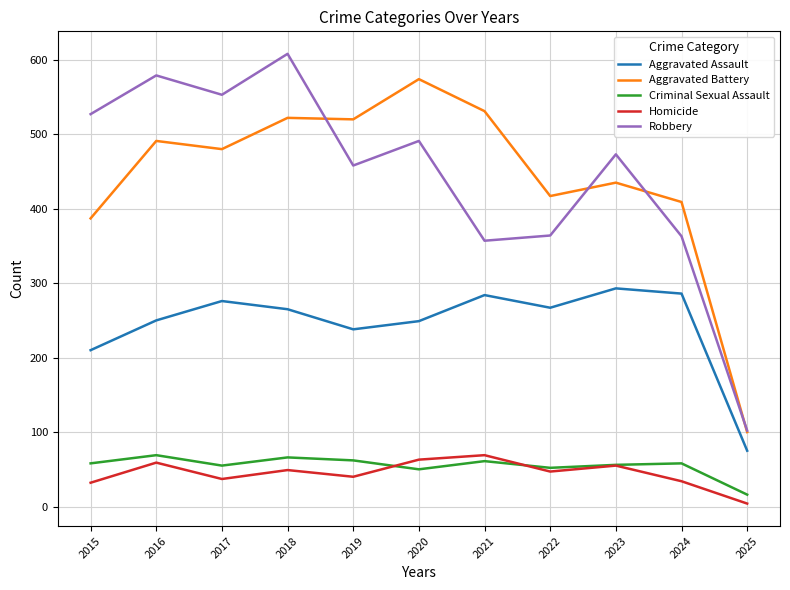

The value of Criminal Sexual Assault at 2016 is 69. True or false?

True